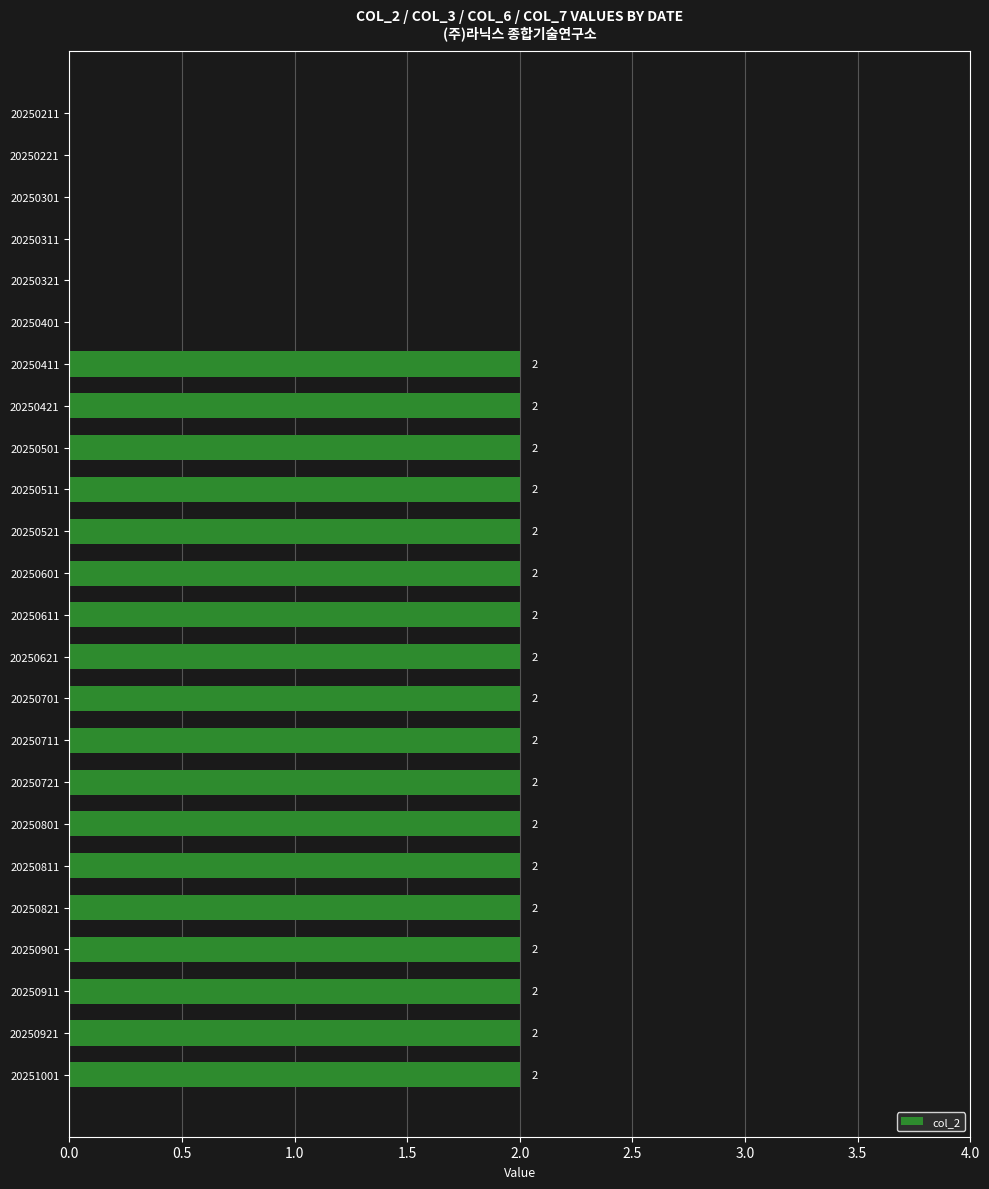

The value at 20250921 is 1. True or false?

False